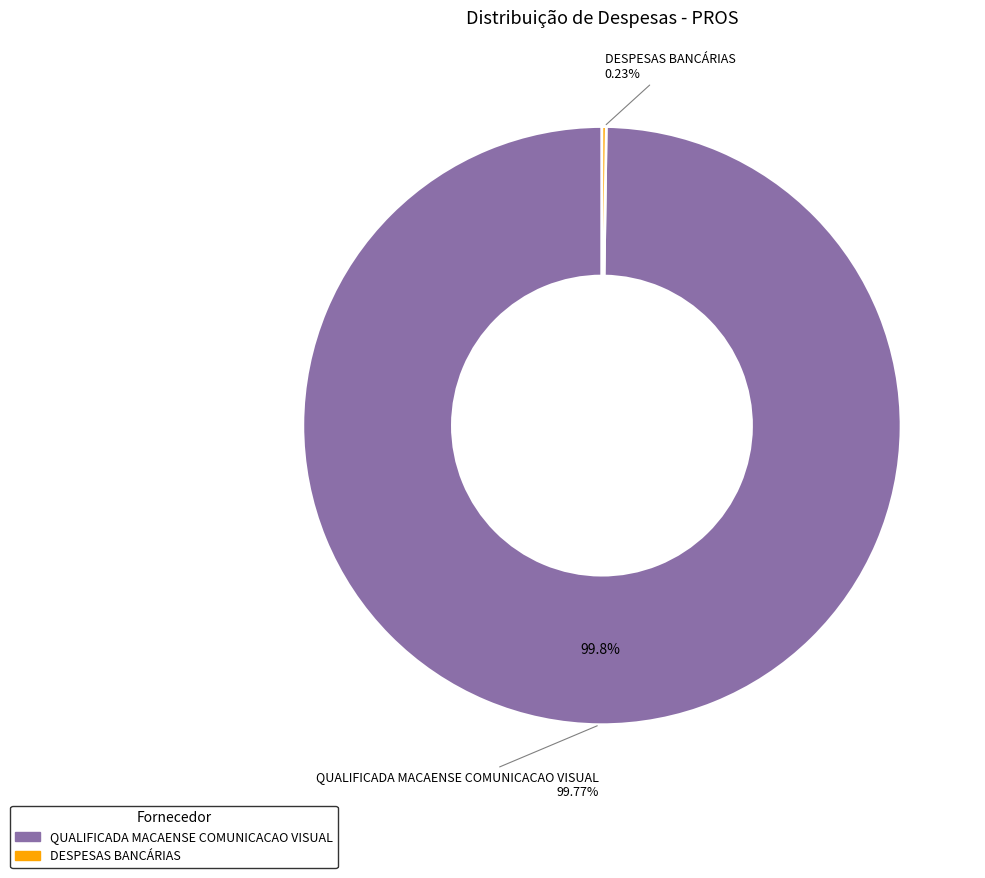

Do QUALIFICADA MACAENSE COMUNICACAO VISUAL and DESPESAS BANCÁRIAS together represent more than half of the pie?

Yes